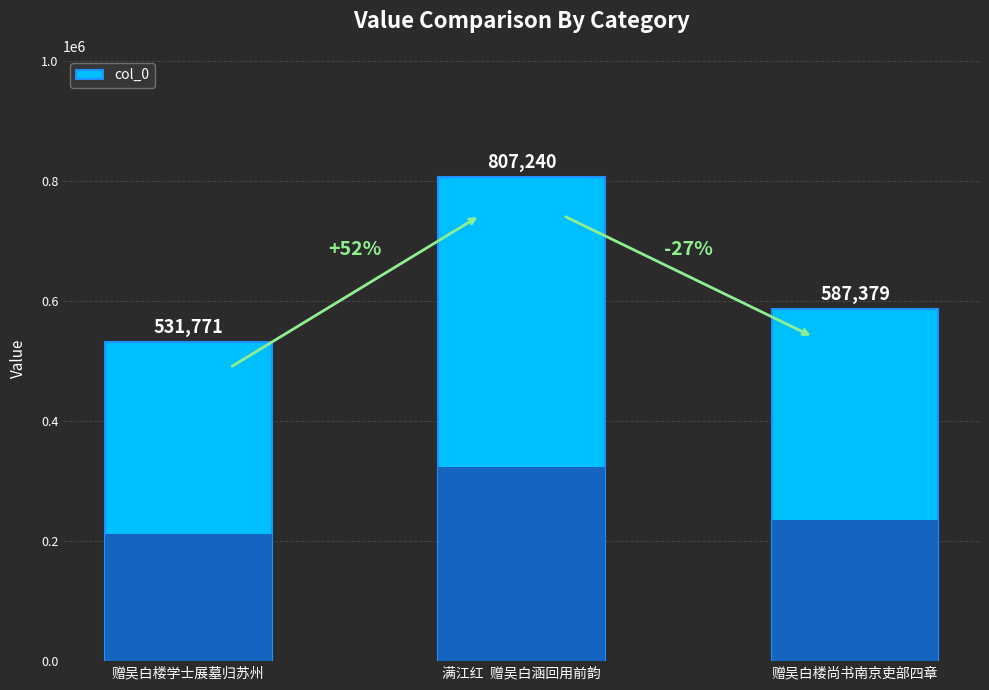

What is the value of the 2nd bar from the left?

807240